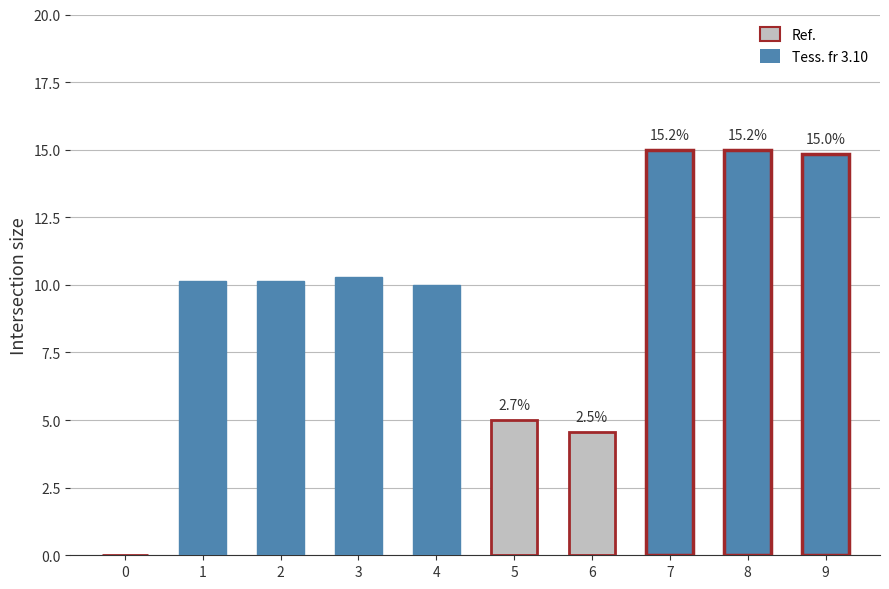

How many bars are there in total?

10